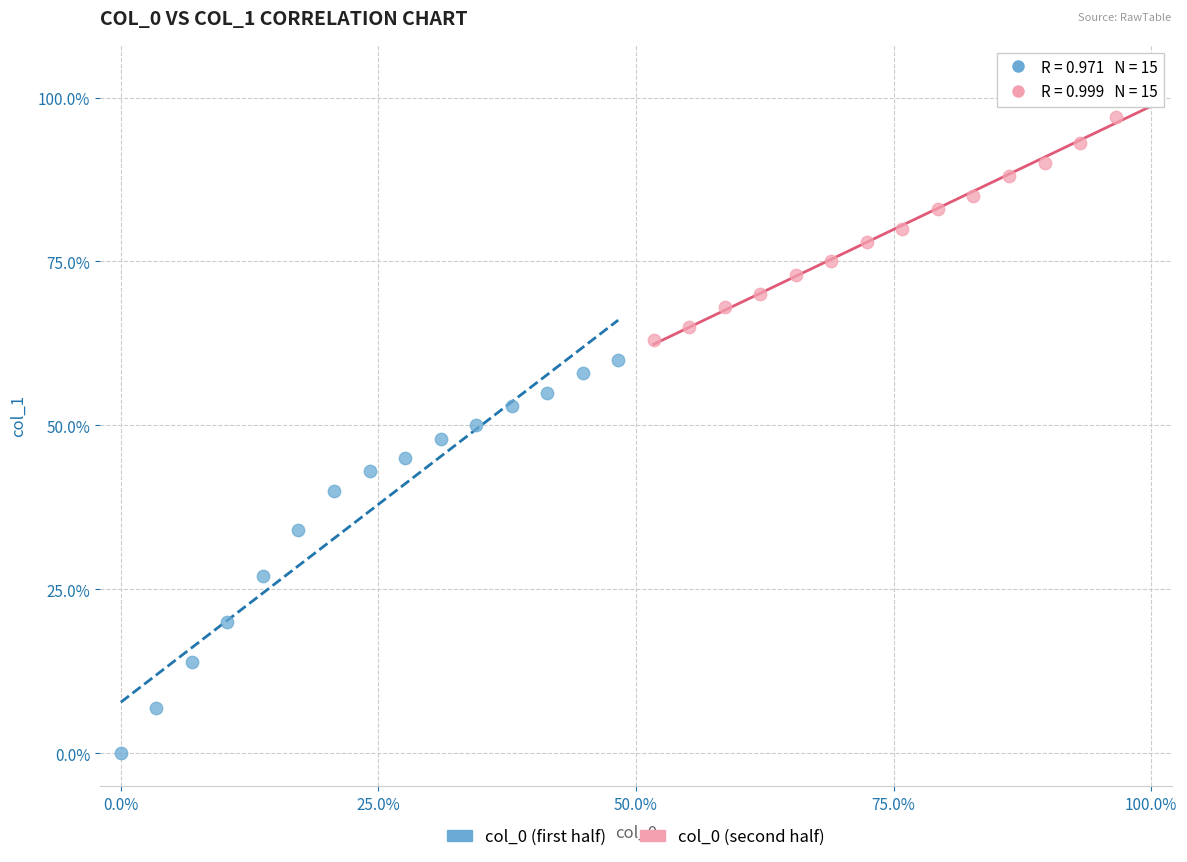

Which series reaches the minimum Y coordinate?

col_0 (first half)